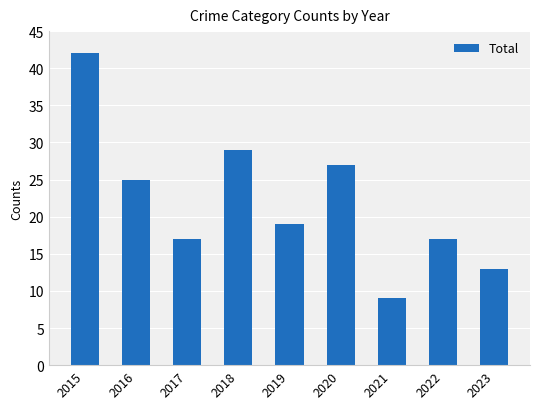

What is the difference between the maximum and second lowest values?

29